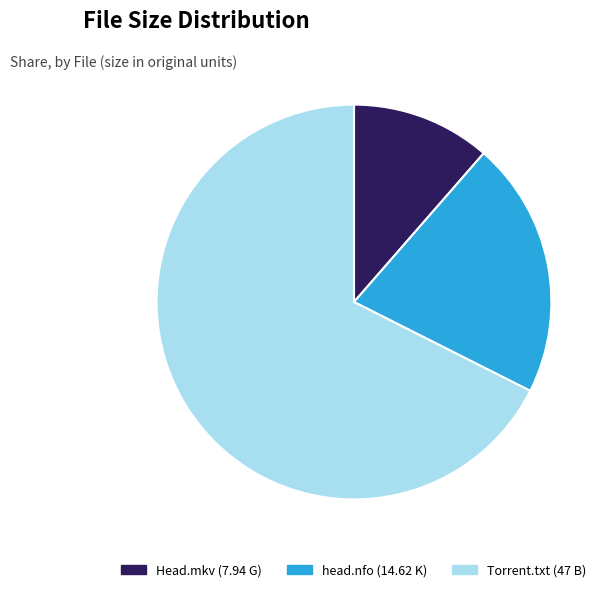

Rank the categories by value from highest to lowest.

Torrent.txt (47 B), head.nfo (14.62 K), Head.mkv (7.94 G)